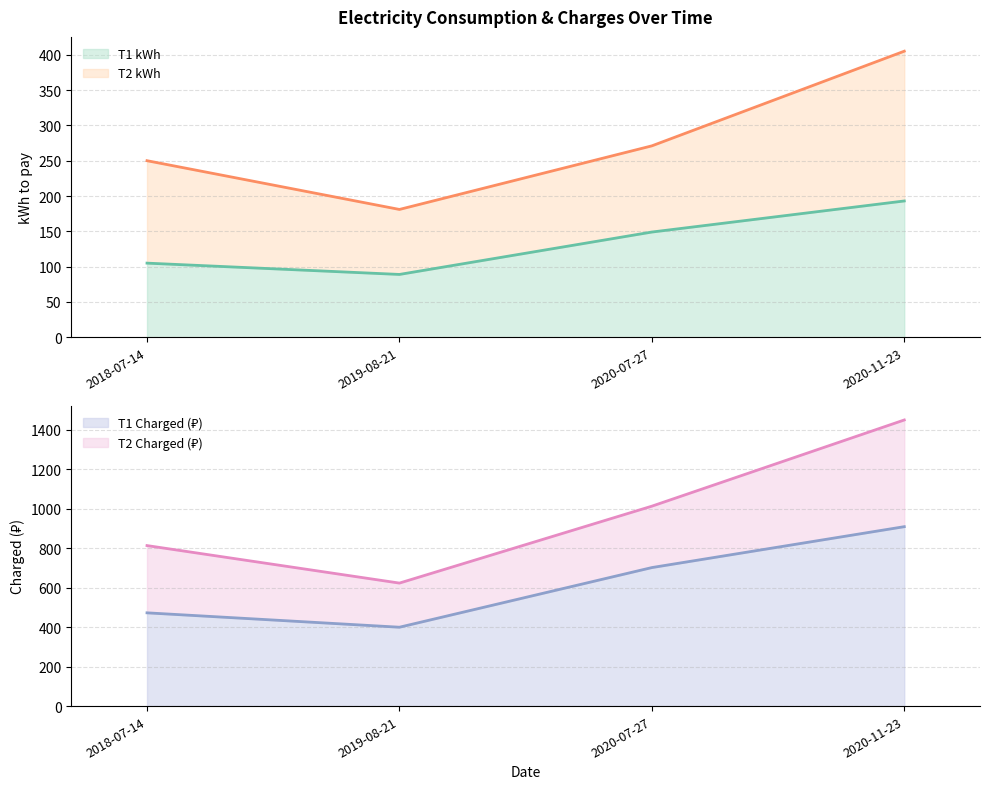

The value of T2 Charged at 2020-11-23 is 405.0. True or false?

True